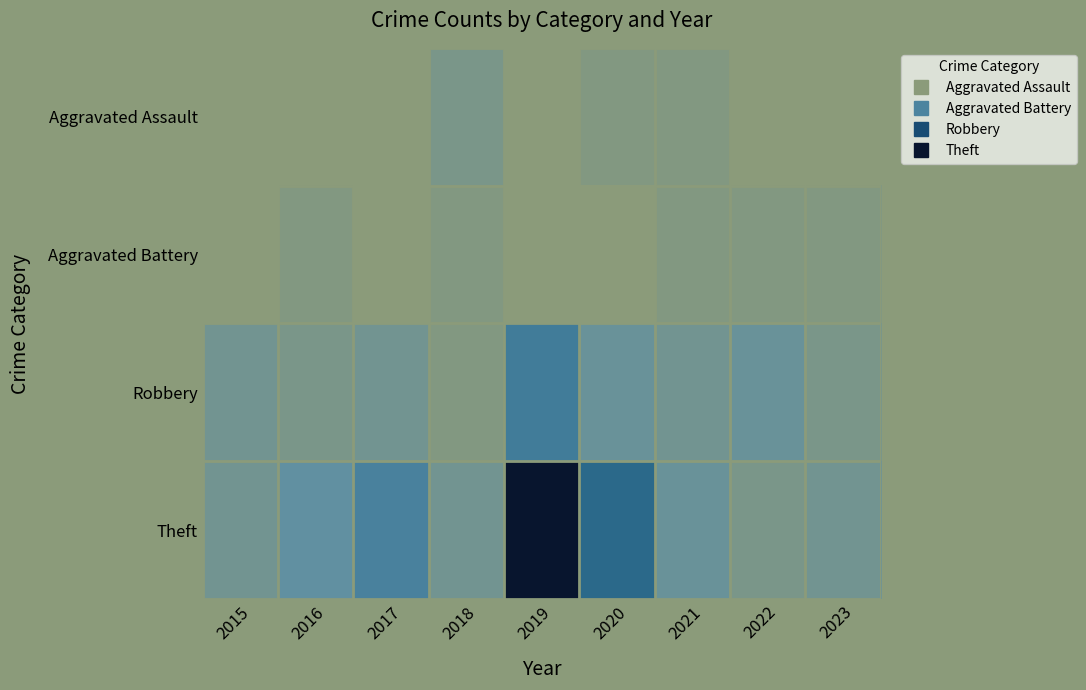

Between 2015 and 2020, which is larger?

2020